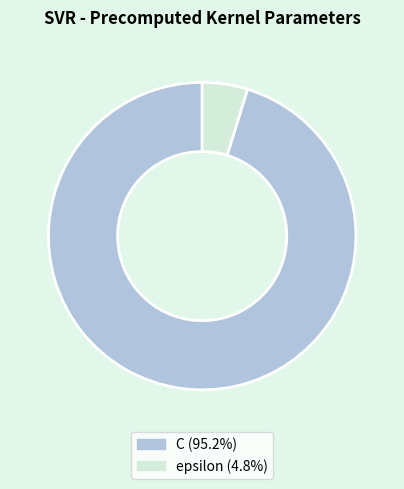

Which category has the smallest portion of the pie?

epsilon